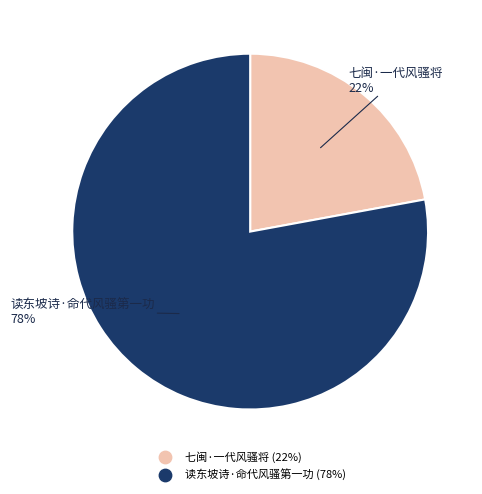

The 七闽·一代风骚将 slice represents 22% of the pie. True or false?

True